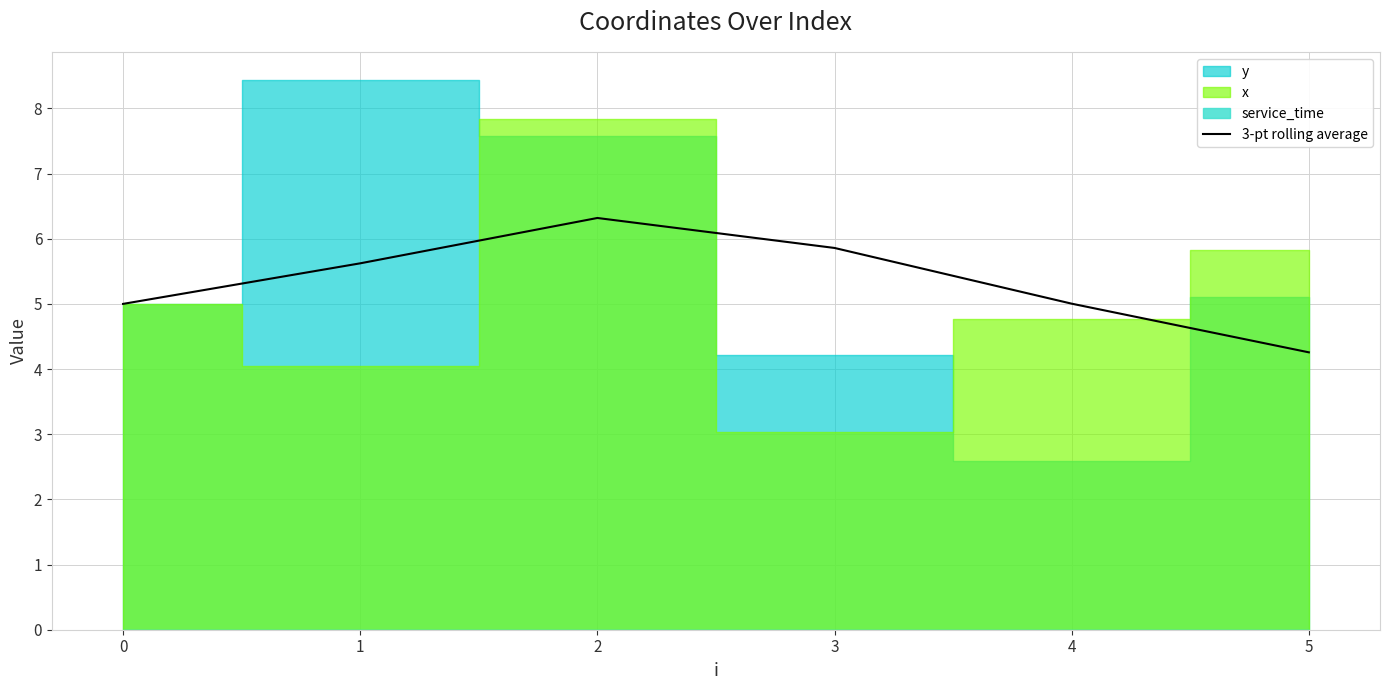

How many data points are less than 5?

1